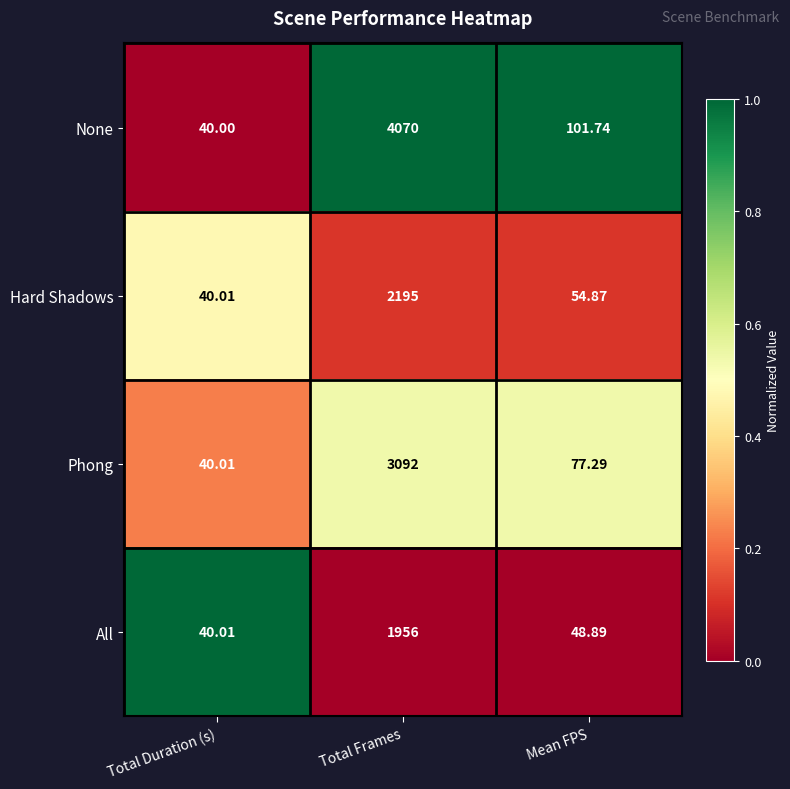

At which label is All closest to 998?

Mean FPS